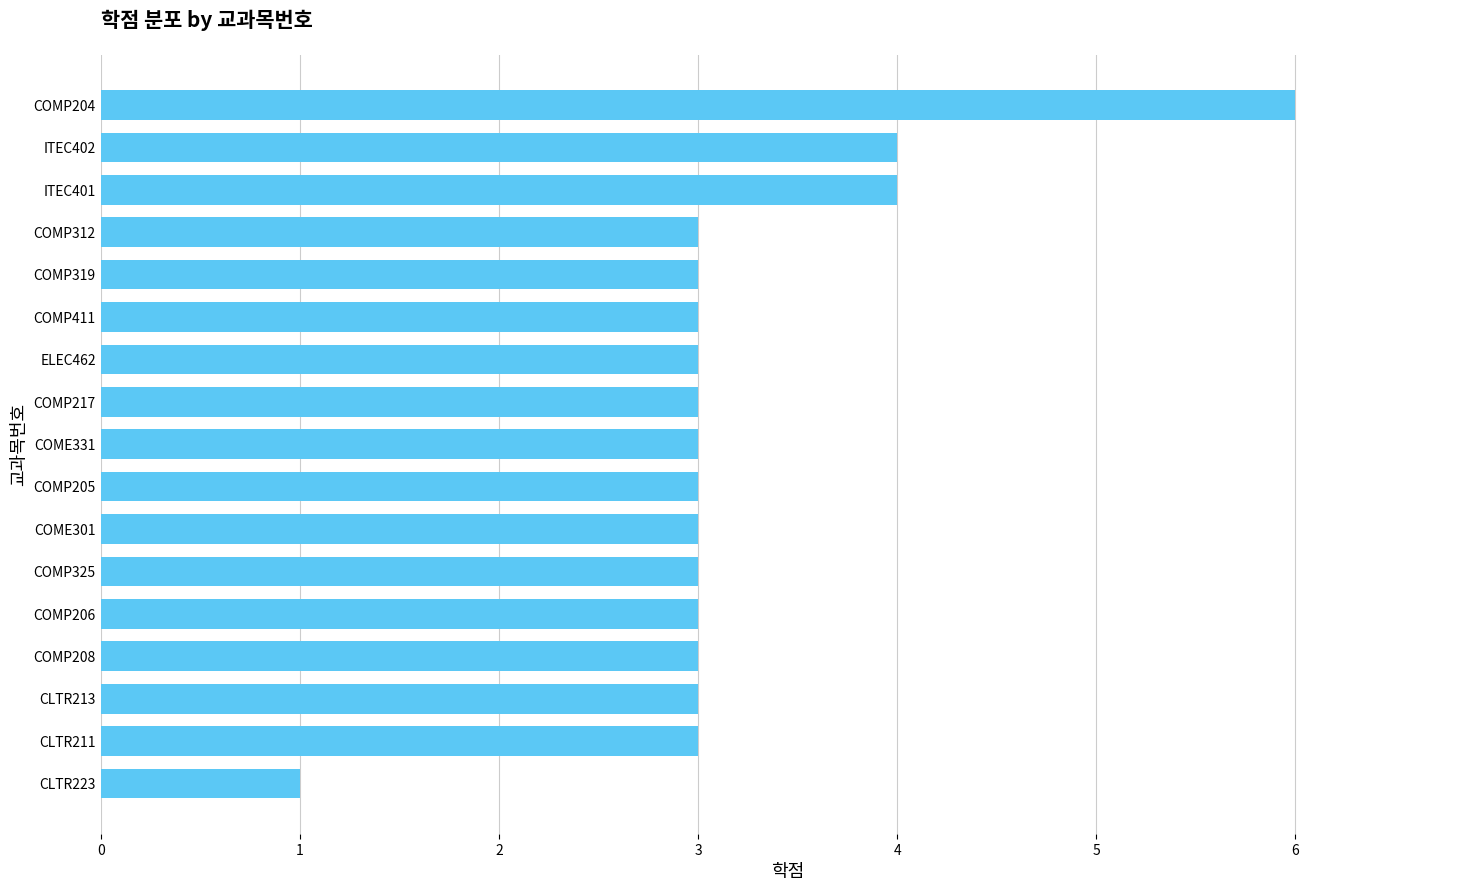

What is the sum of the values at COME331 and COMP319?

6